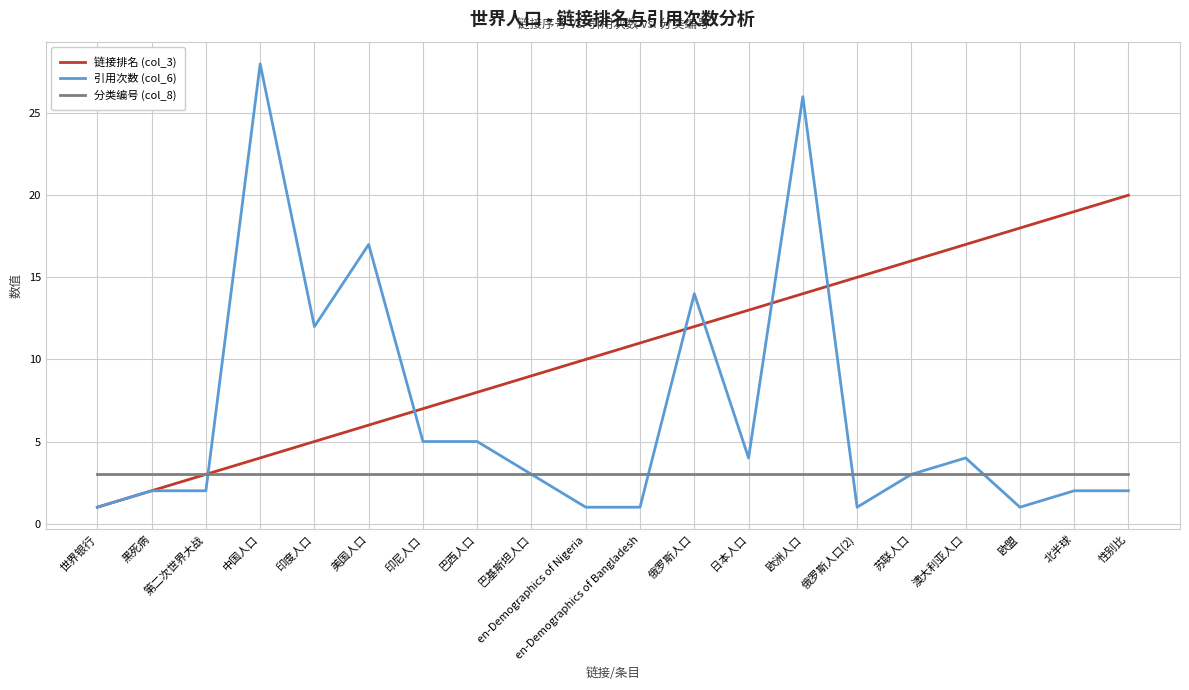

Does the chart display data point markers on the line(s)?

No